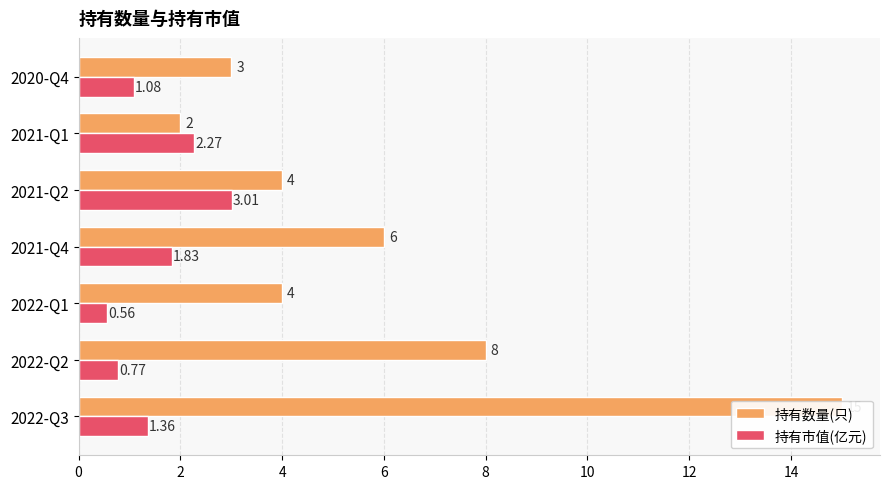

Which series has the widest spread of values?

持有数量(只)